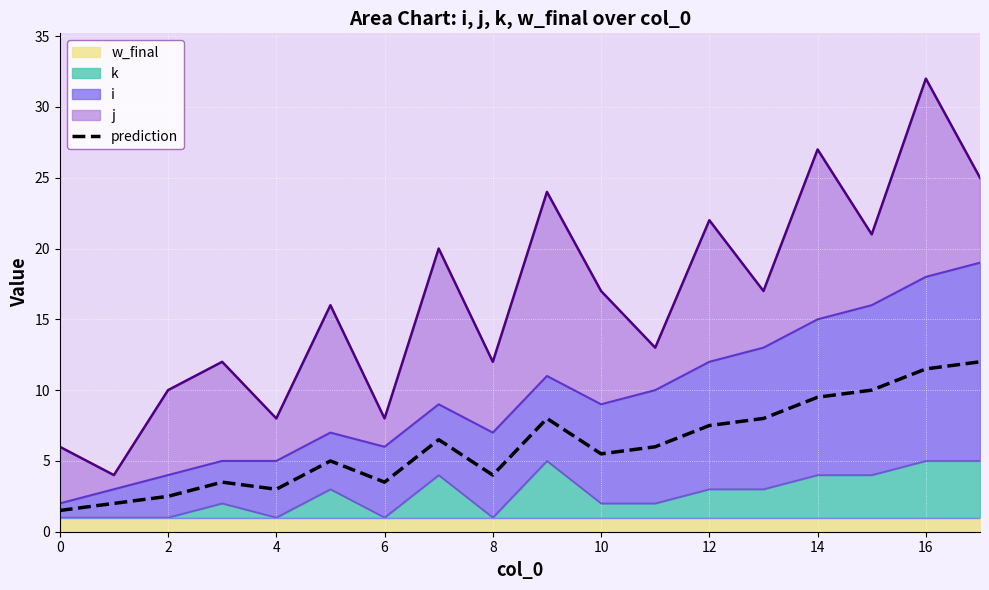

How many data points are less than 6?

9